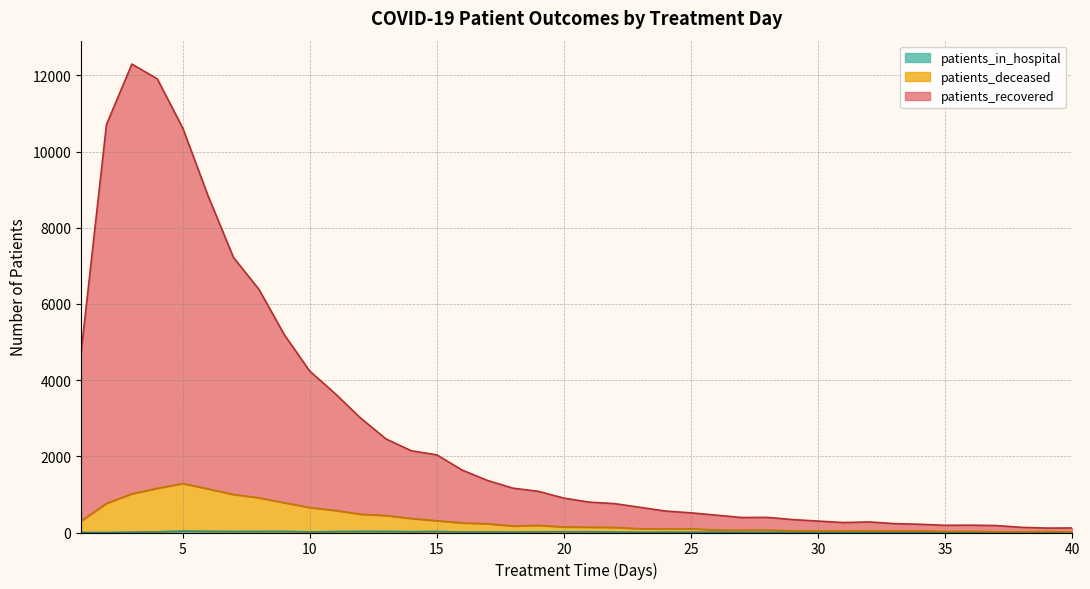

Does the chart display data point markers on the line(s)?

No